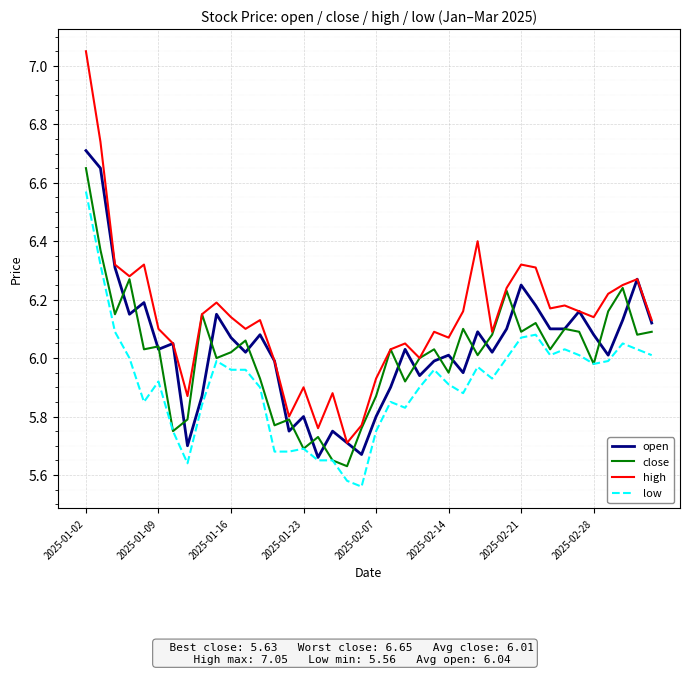

How many lines are shown in the chart?

4